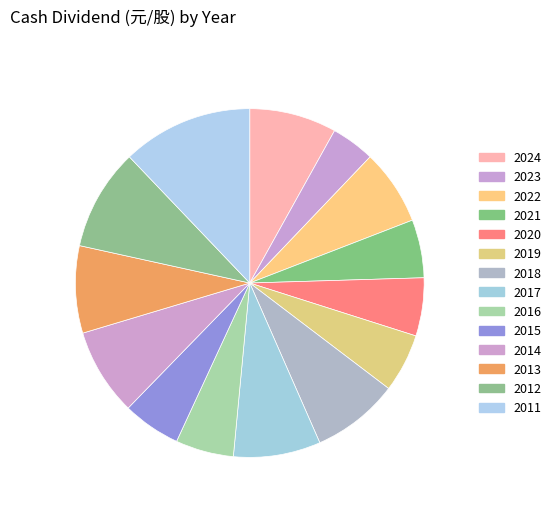

What percentage do 2016 and 2021 together represent?

10.8%